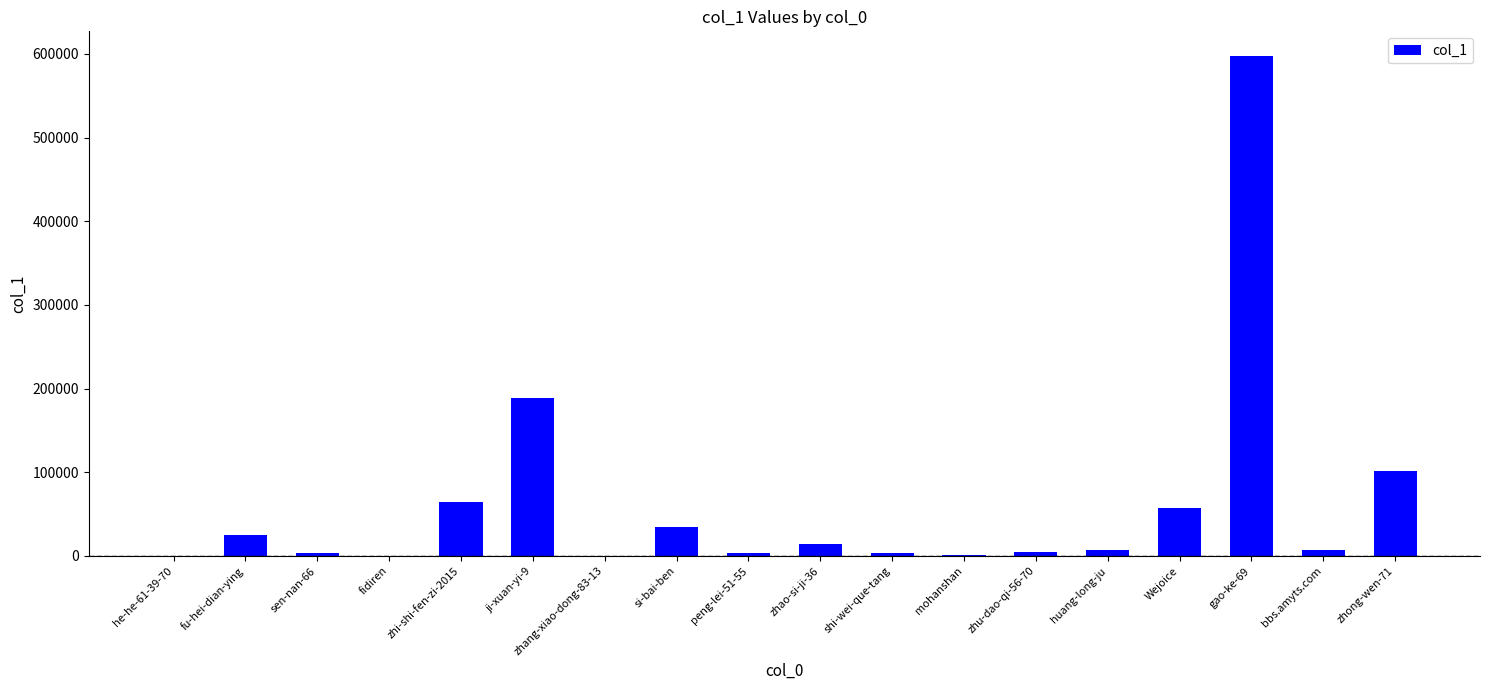

What is the sum of all values?

1113370